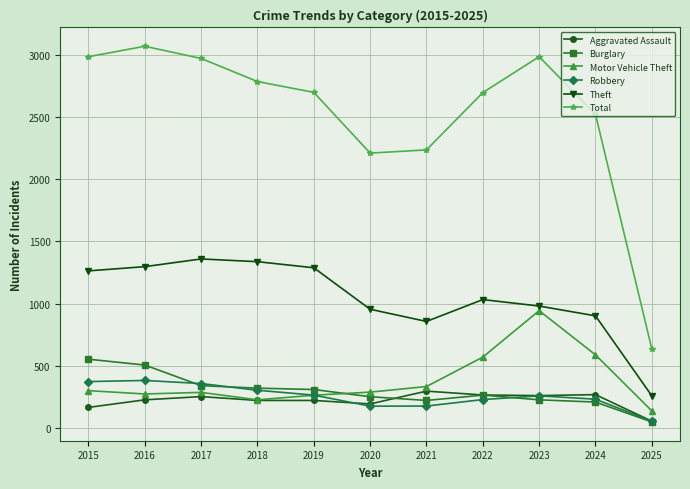

How many interior local valleys does the Total series have?

1